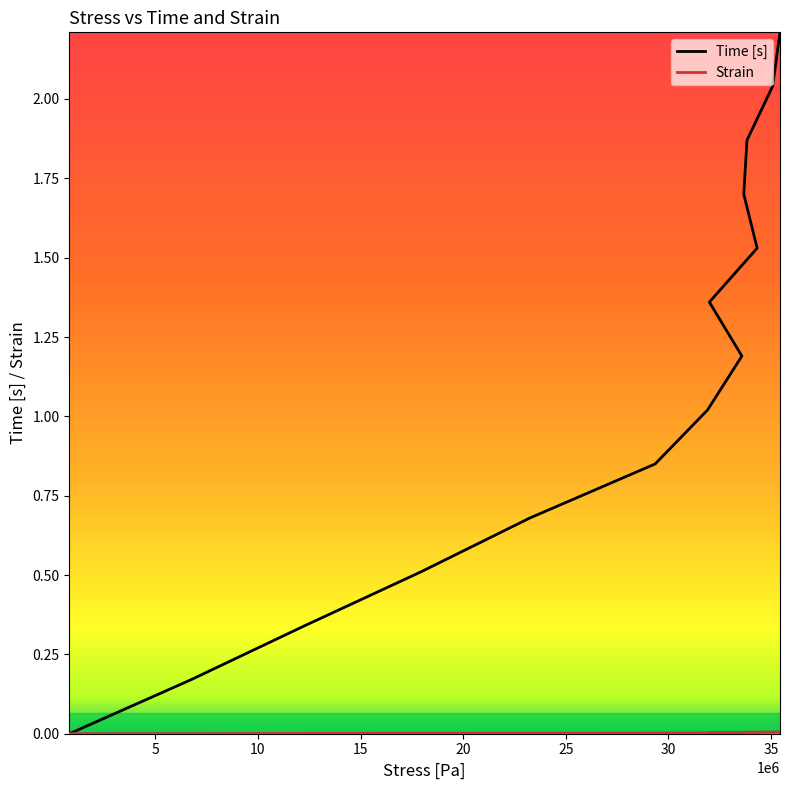

Reading right to left, what are all the values shown in this chart?

Time [s]: 2.2	2.0	1.9	1.7	1.5	1.4	1.2	1.0	0.8	0.7	0.5	0.3	0.2	0.0
Strain: 0.0	0.0	0.0	0.0	0.0	0.0	0.0	0.0	0.0	0.0	0.0	0.0	0.0	0.0